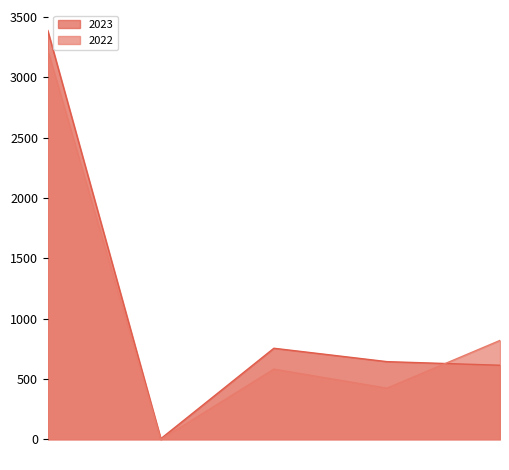

What are all the series names shown in the legend?

2023, 2022